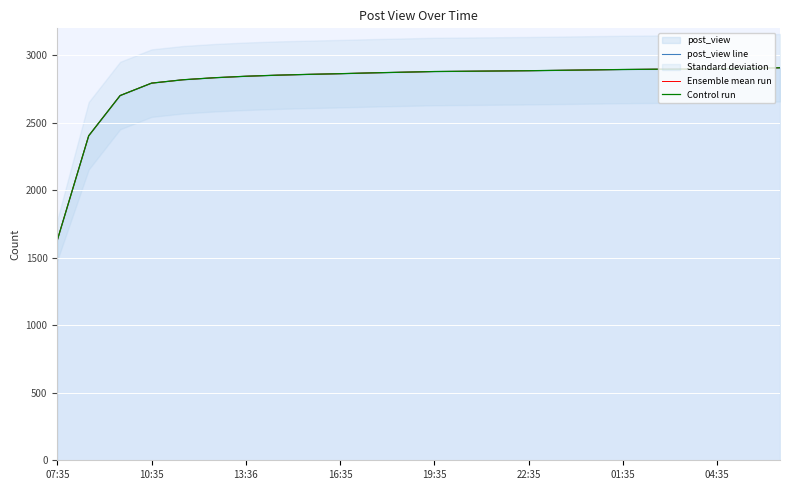

True or false: post_view line has more than 2 interior local peaks.

False